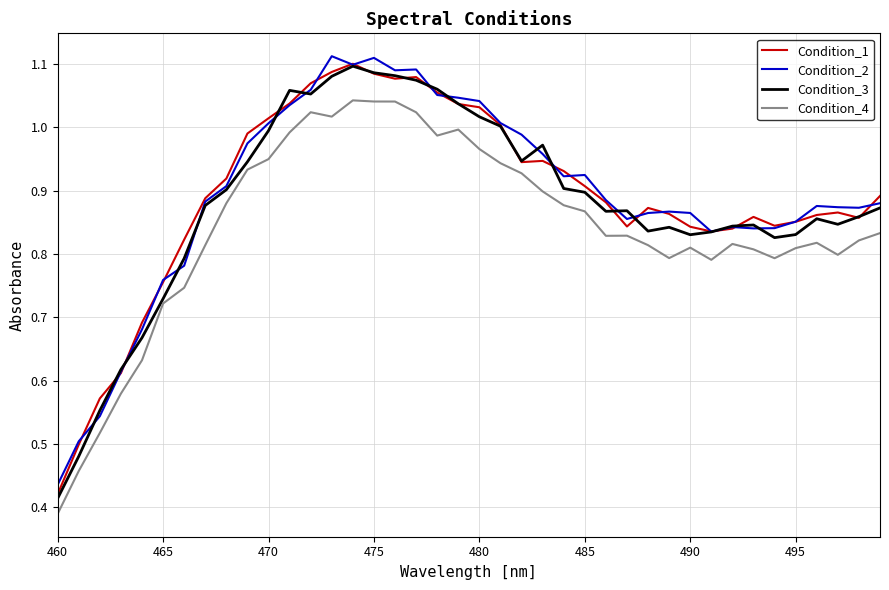

True or false: Condition_4 and Condition_2 intersect in this chart.

False